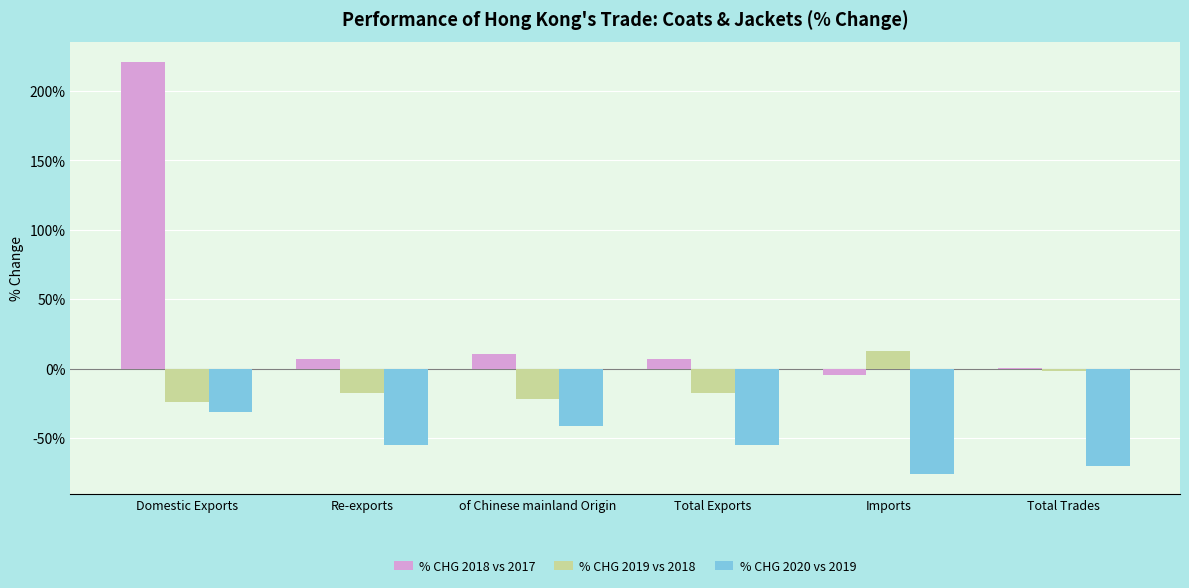

True or false: % CHG 2019 vs 2018 has a value of -23.9 at Domestic Exports.

True